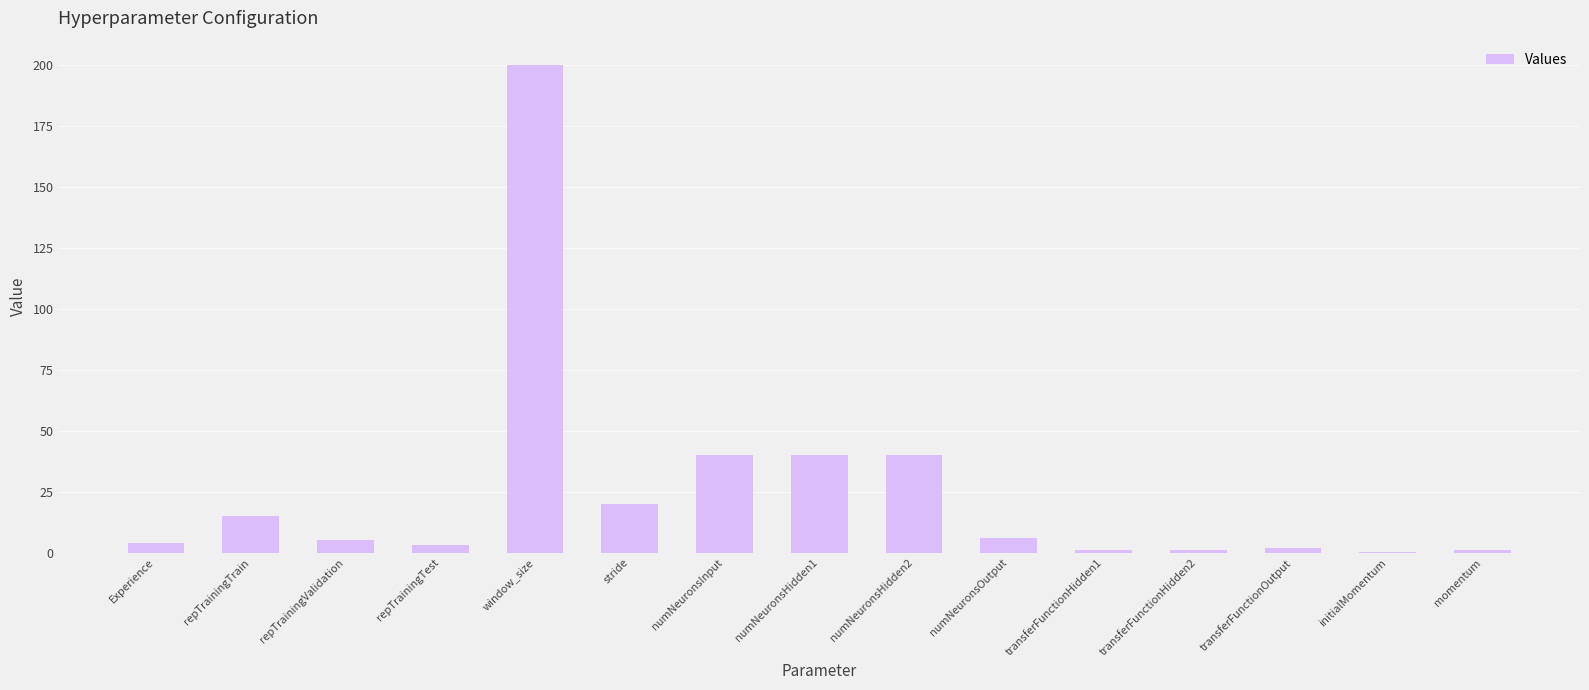

What is the sum of the values at numNeuronsHidden1 and window_size?

240.0